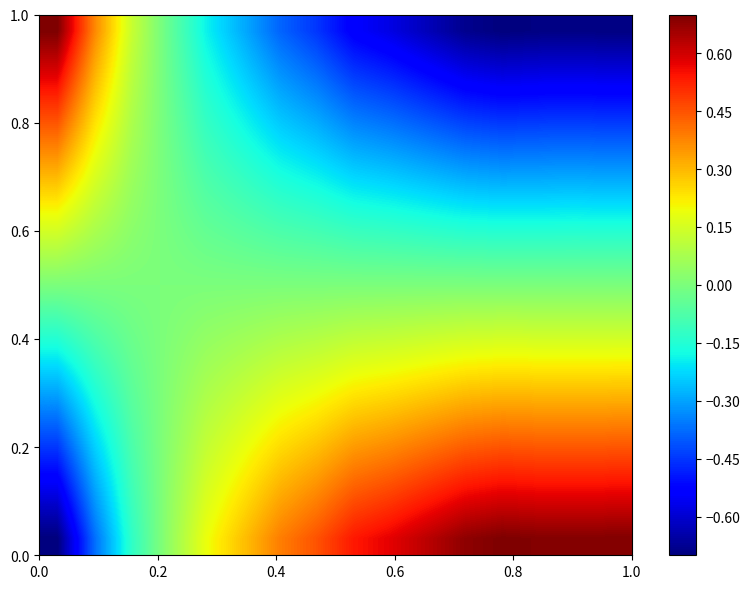

Count the number of data series in this chart.

16